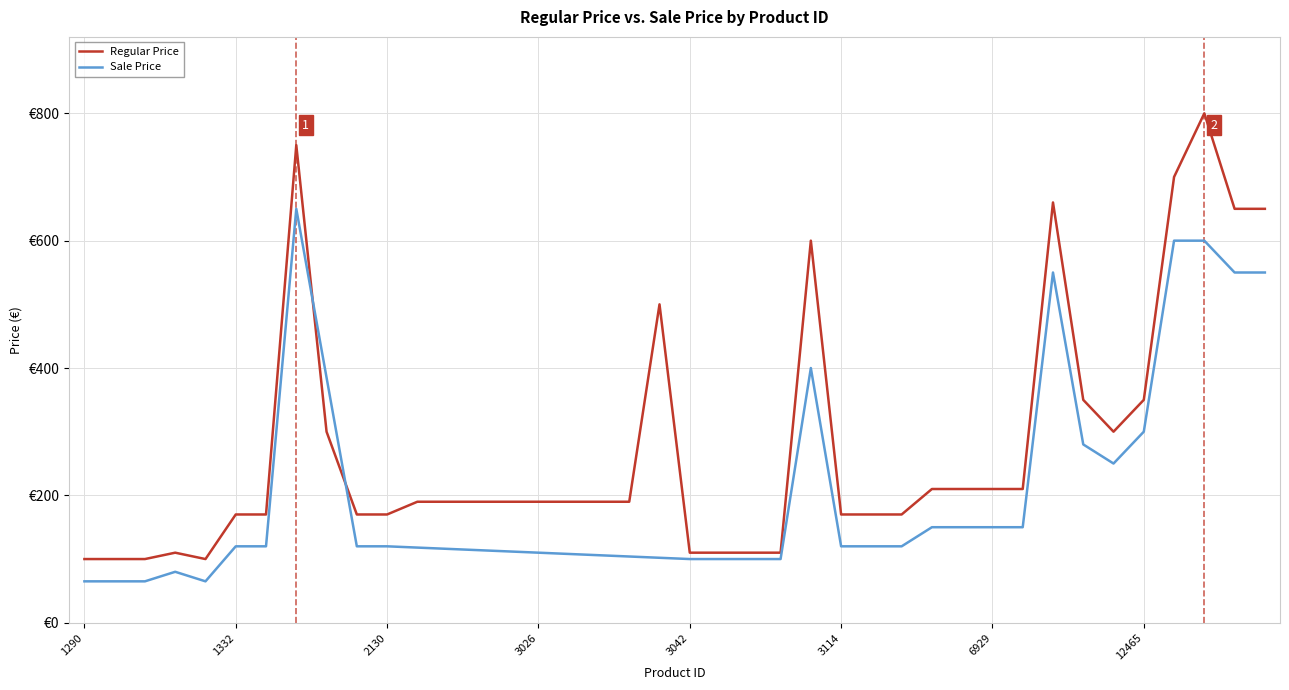

Where is the data nearest to the value 450?

3035